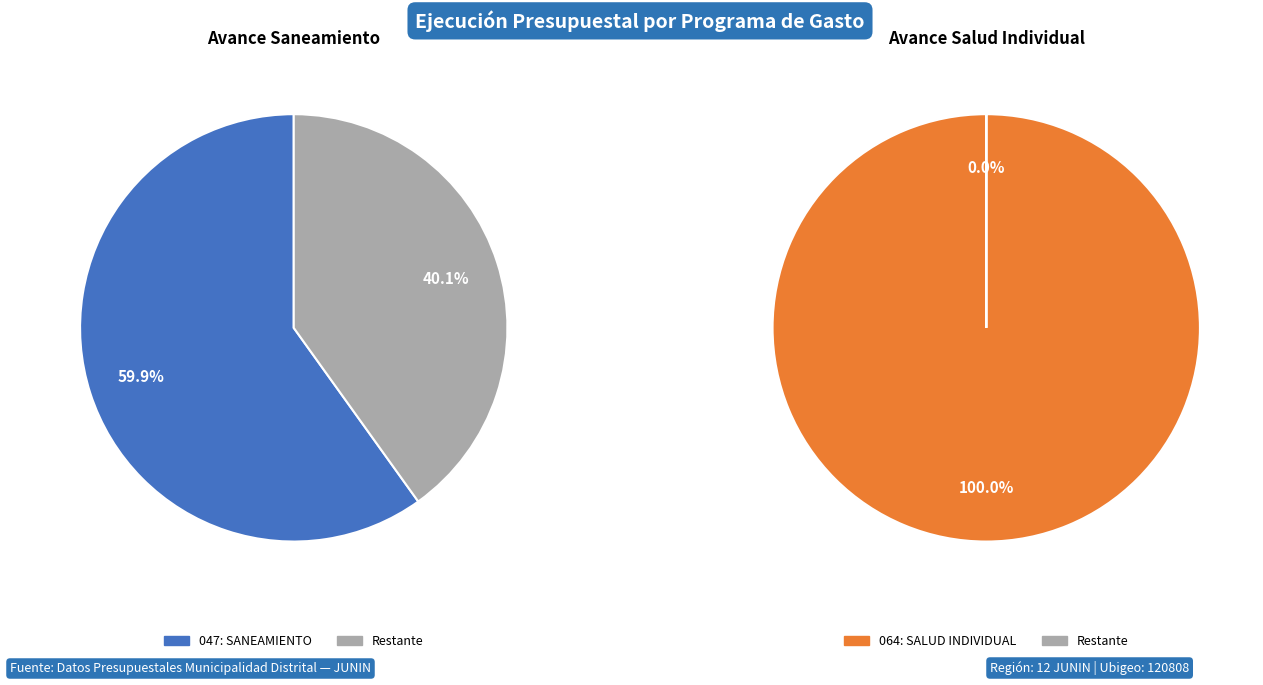

Is it true that 047: SANEAMIENTO is 30% of the pie?

False